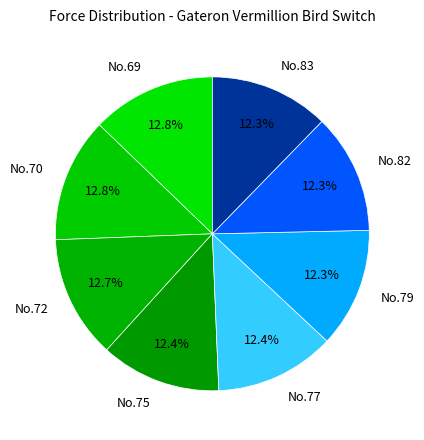

Is there a majority slice in this chart?

No